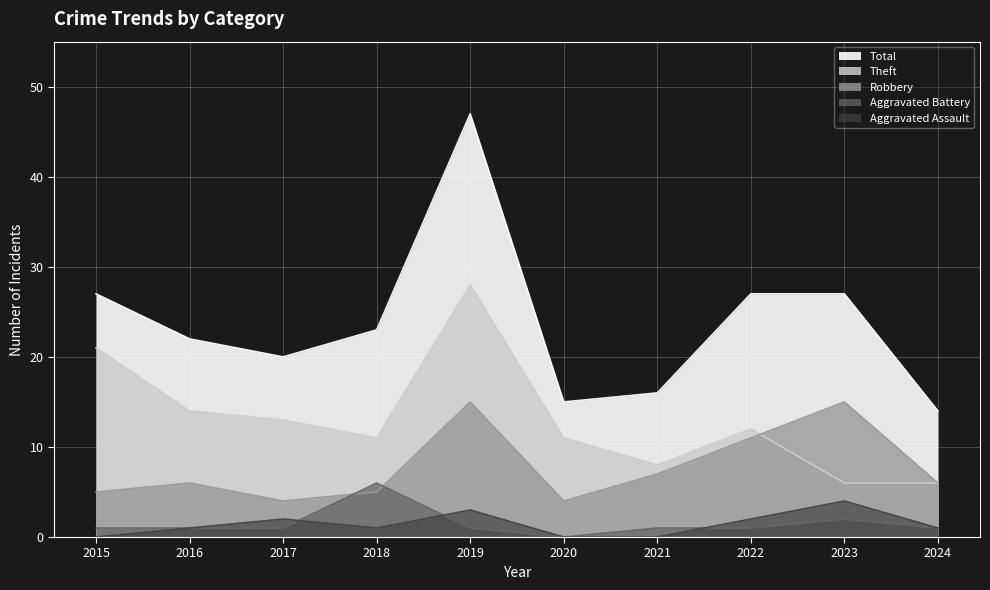

Rank the series by their maximum value, from lowest to highest.

Aggravated Assault, Aggravated Battery, Robbery, Theft, Total